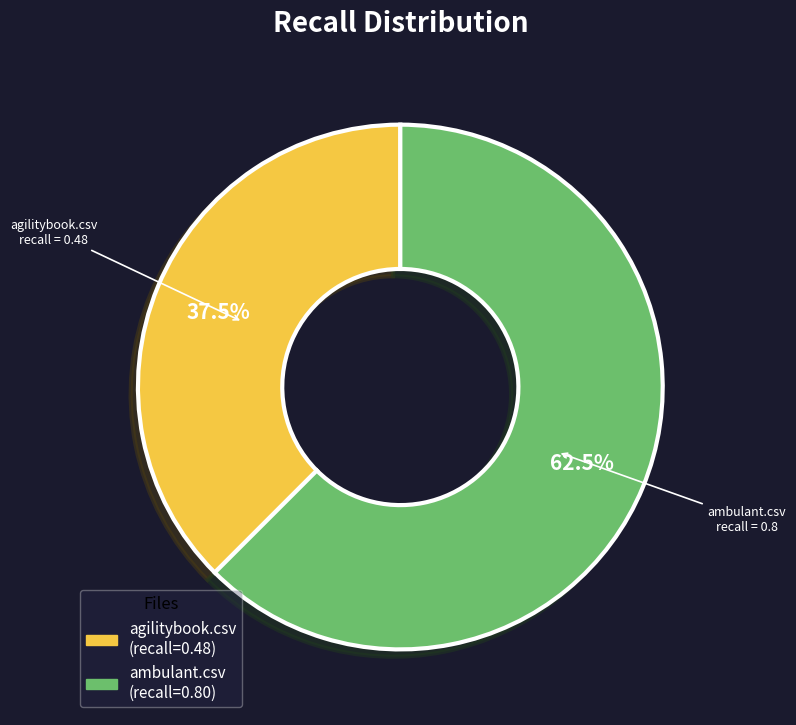

Which category has the smallest portion of the pie?

agilitybook.csv